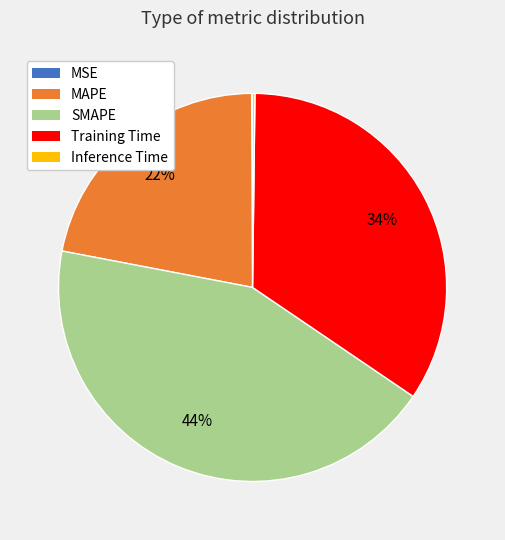

What is the largest slice in the pie chart?

SMAPE